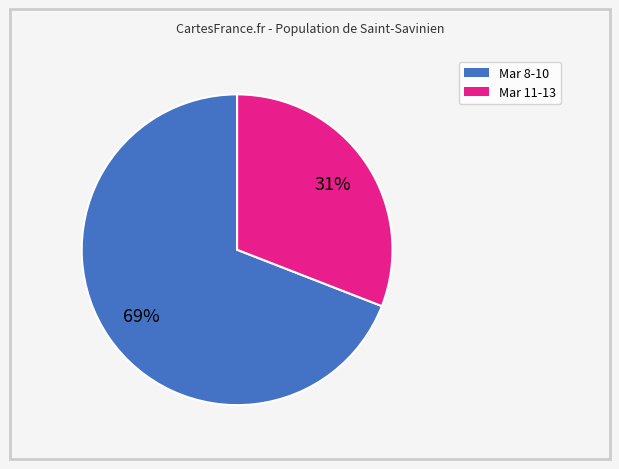

To the nearest percent, what is the difference between the largest and smallest slice percentages?

38%